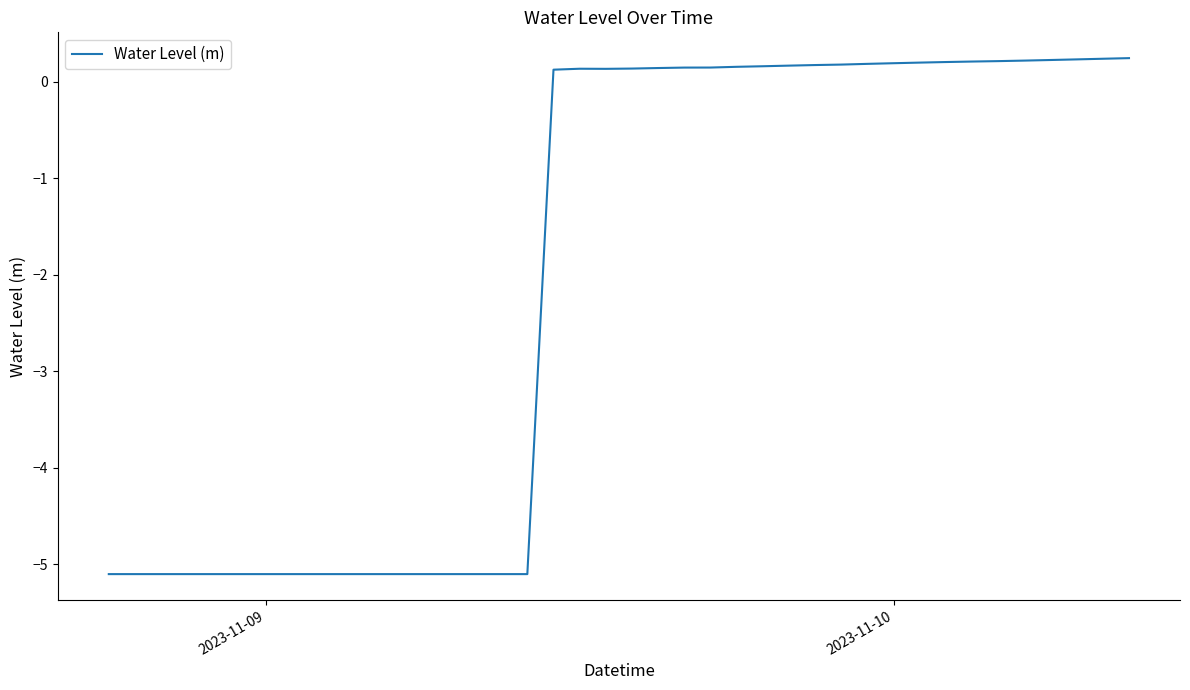

What is the smallest value displayed?

-5.1